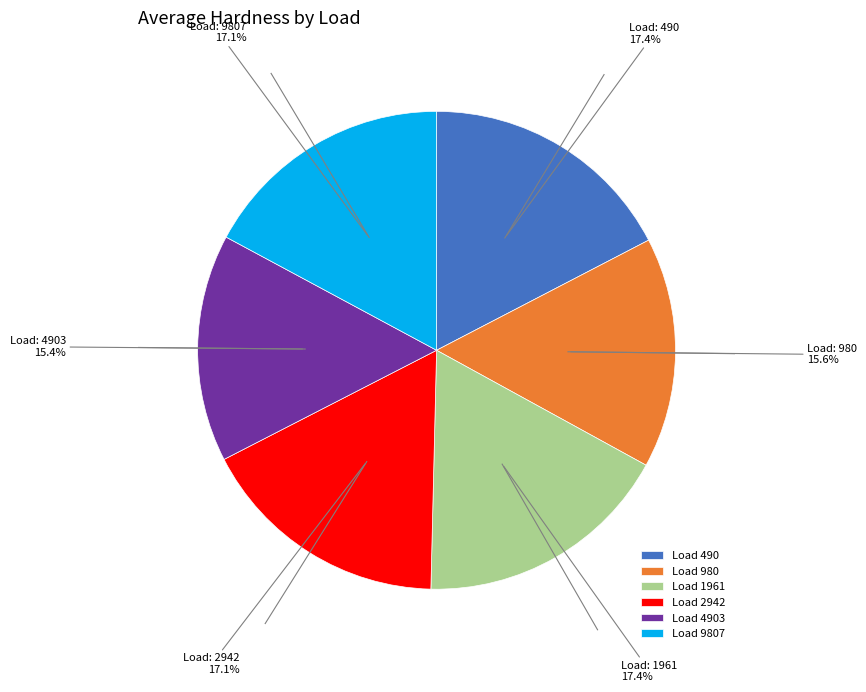

What percentage is NOT represented by Load 980?

84.4%